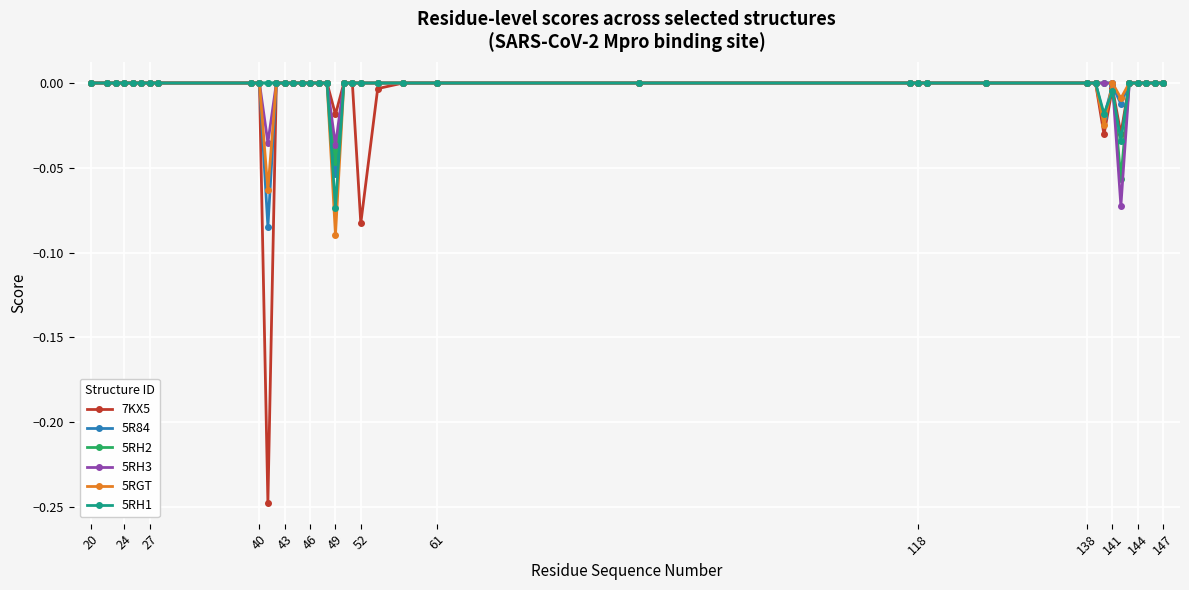

Which series has the widest spread of values?

7KX5